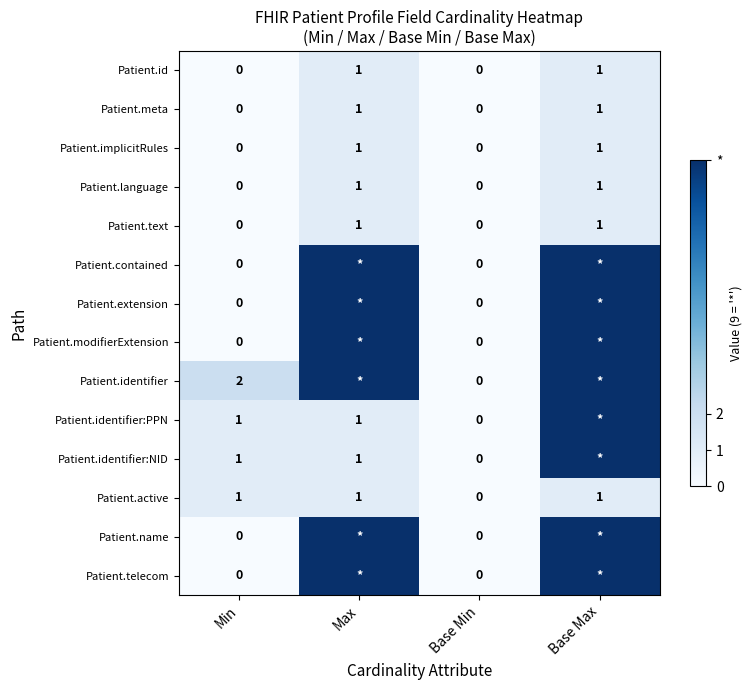

At which category is the sum across all series the highest?

Base Max